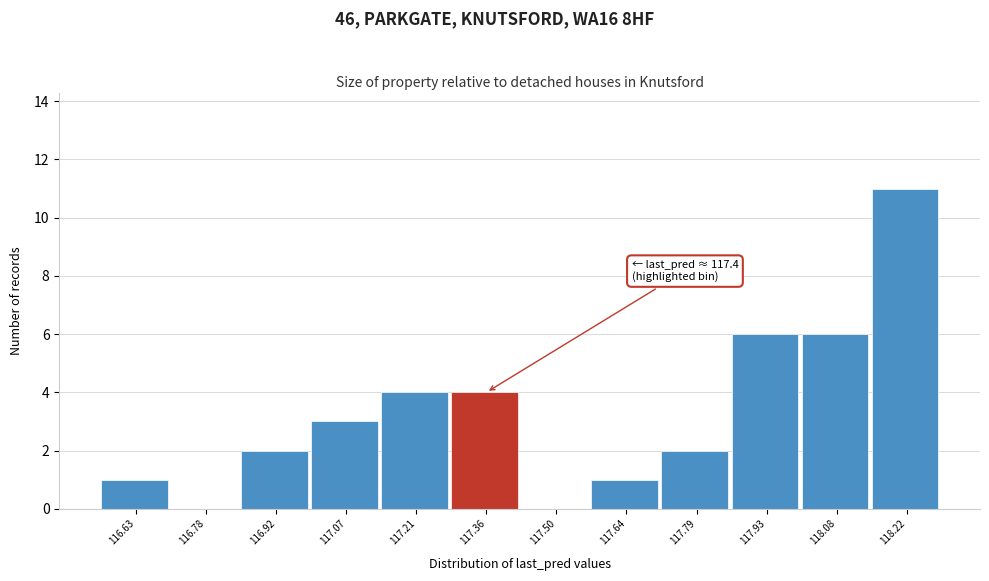

Reading left to right, transcribe all the data shown in this chart.

116.63=1	116.78=0	116.92=2	117.07=3	117.21=4	117.36=4	117.50=0	117.64=1	117.79=2	117.93=6	118.08=6	118.22=11